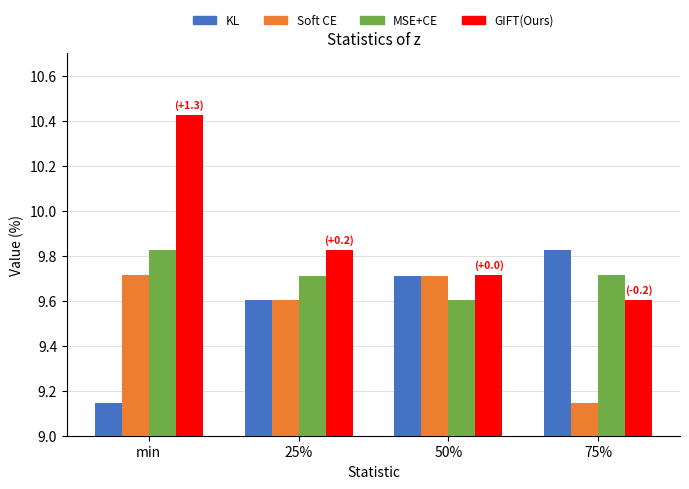

What is the lowest value of the MSE+CE series?

9.6